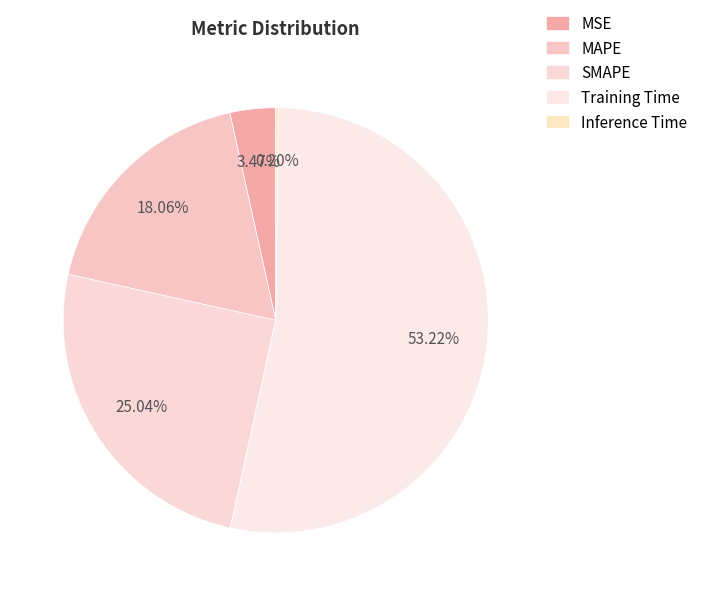

Which slice is the smallest?

Inference Time